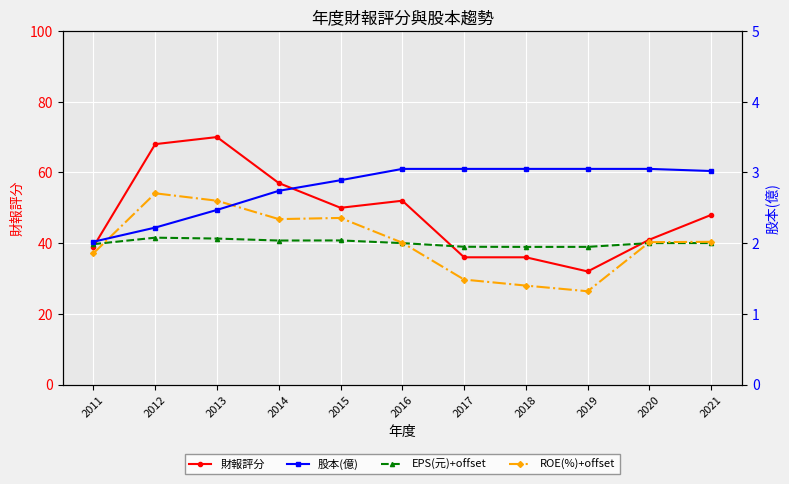

Is this an area chart (filled region under the line)?

No